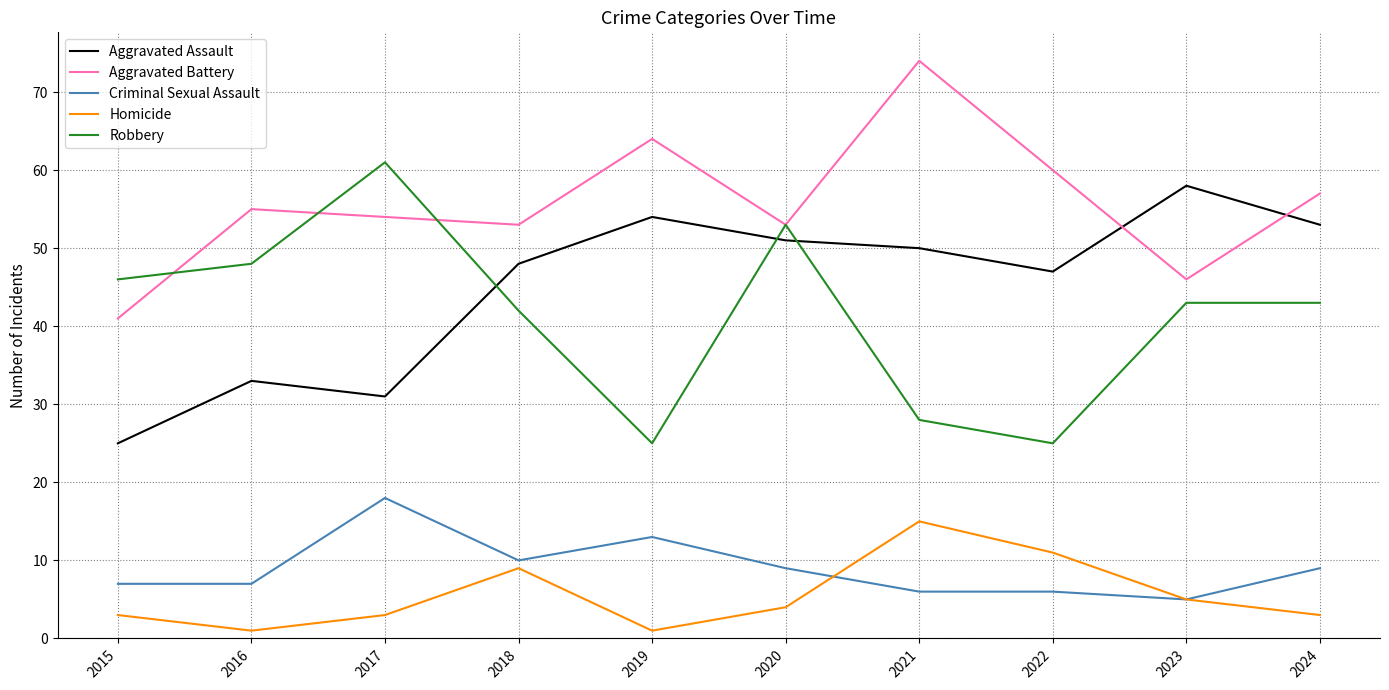

Reading left to right, what are all the values shown in this chart?

Aggravated Assault: 2015=25	2016=33	2017=31	2018=48	2019=54	2020=51	2021=50	2022=47	2023=58	2024=53
Aggravated Battery: 2015=41	2016=55	2017=54	2018=53	2019=64	2020=53	2021=74	2022=60	2023=46	2024=57
Criminal Sexual Assault: 2015=7	2016=7	2017=18	2018=10	2019=13	2020=9	2021=6	2022=6	2023=5	2024=9
Homicide: 2015=3	2016=1	2017=3	2018=9	2019=1	2020=4	2021=15	2022=11	2023=5	2024=3
Robbery: 2015=46	2016=48	2017=61	2018=42	2019=25	2020=53	2021=28	2022=25	2023=43	2024=43